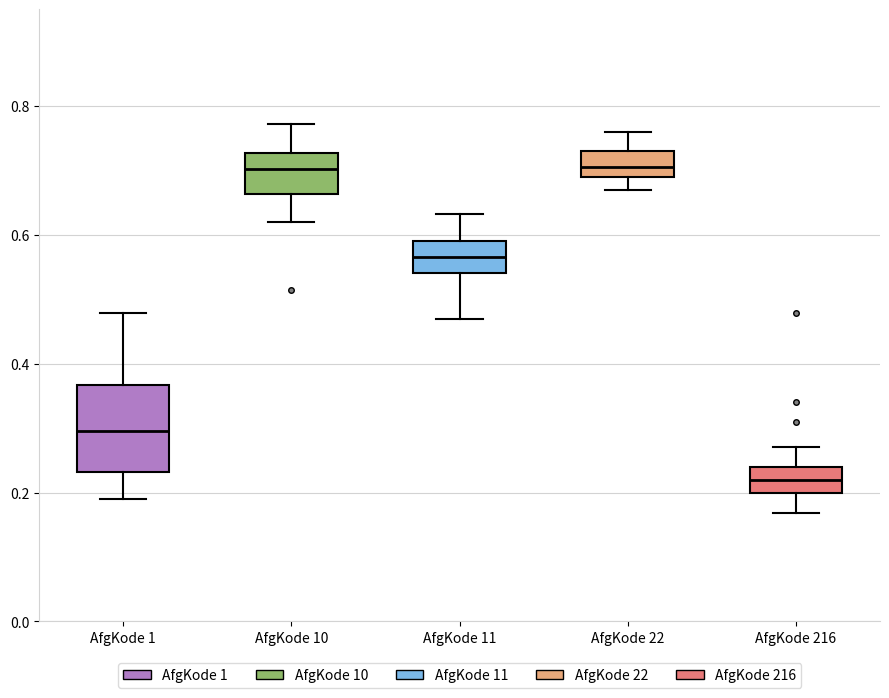

Reading left to right, transcribe this box plot: for each box, give where its median line is, the range the box spans, and where its two whiskers end, as read against the y-axis. The values are not printed on the chart, so give them approximately, as read against the axis.

AfgKode 1: median 0.30, box 0.24 to 0.36, whiskers 0.20 to 0.48
AfgKode 10: median 0.70, box 0.66 to 0.72, whiskers 0.62 to 0.78
AfgKode 11: median 0.56, box 0.54 to 0.60, whiskers 0.46 to 0.64
AfgKode 22: median 0.70 (inside the box), box 0.70 to 0.74, whiskers 0.68 to 0.76
AfgKode 216: median 0.22, box 0.20 to 0.24, whiskers 0.16 to 0.28